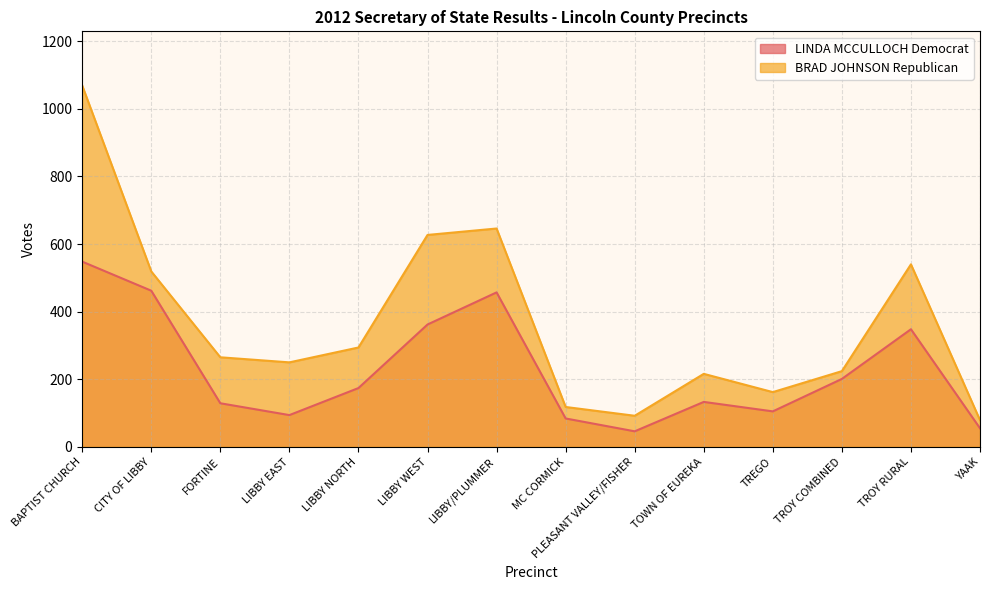

Between FORTINE and LIBBY EAST, which is larger?

FORTINE